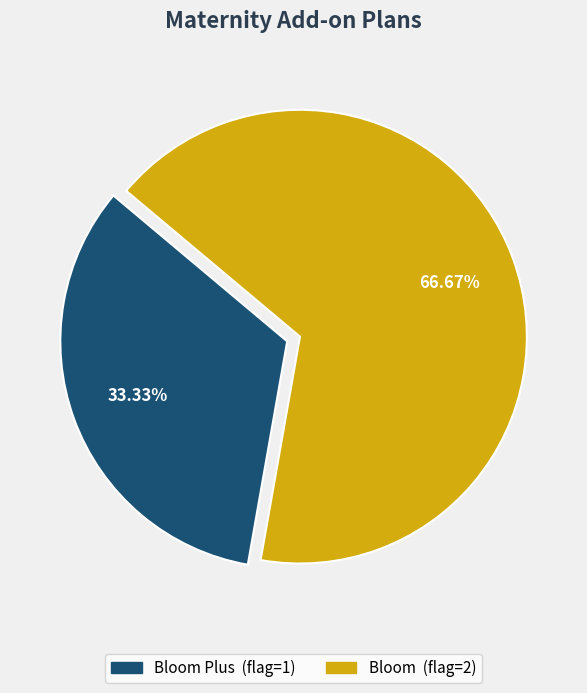

Is there any slice that represents more than half of the pie?

Yes